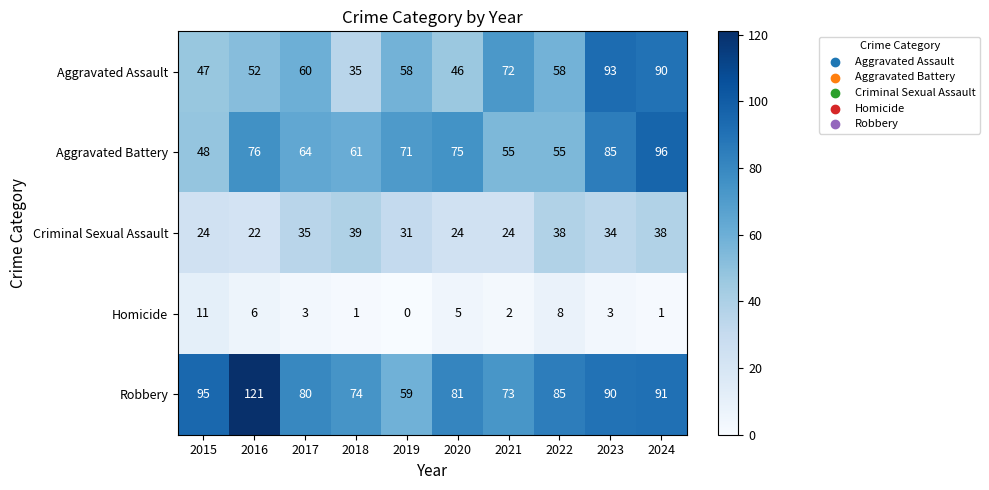

At which label does Aggravated Assault first exceed 58?

2017